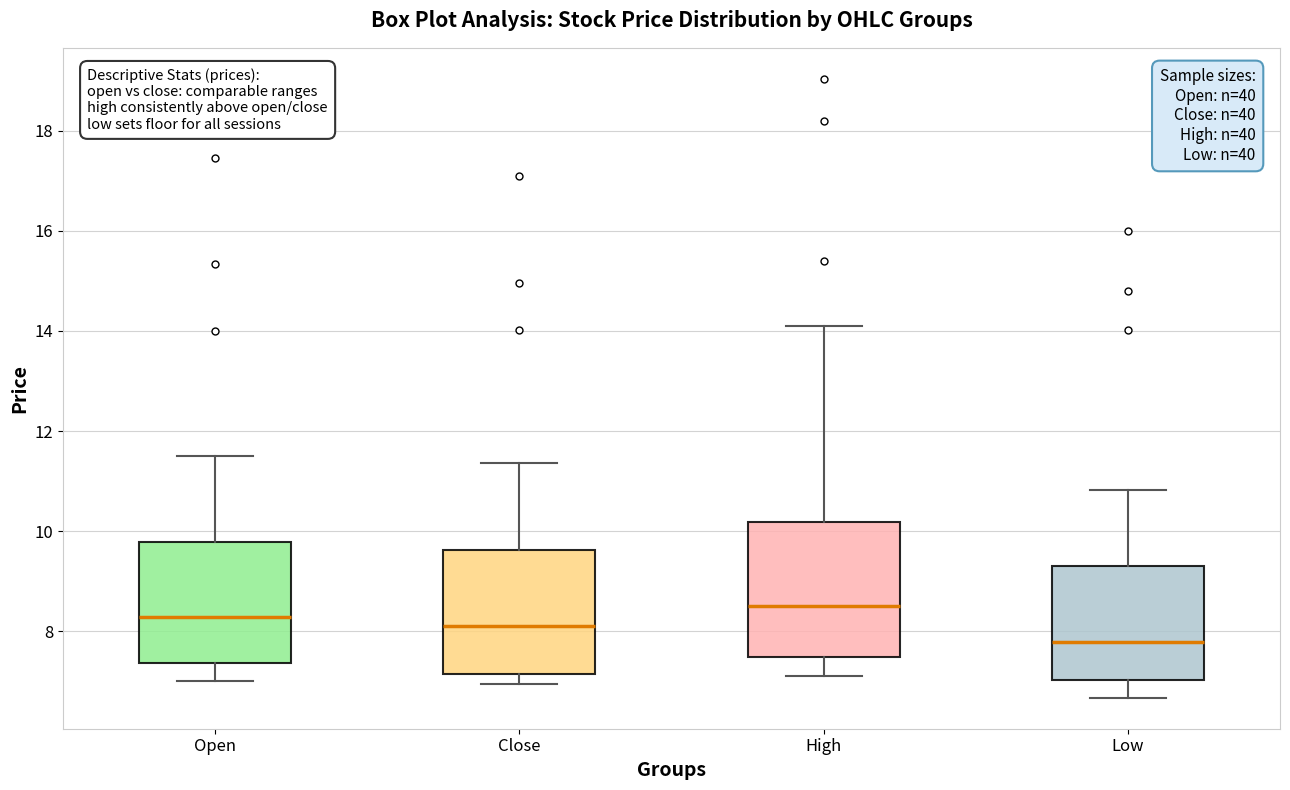

Which box's median line is the highest?

High